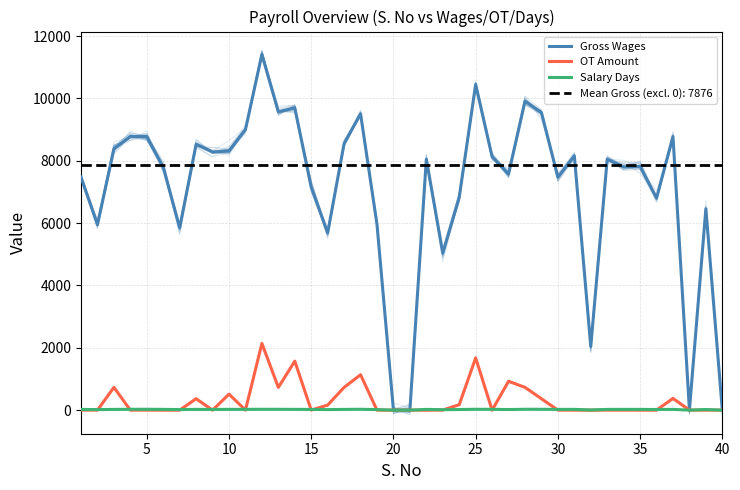

True or false: OT Amount has more than 2 points higher than both neighbors.

True